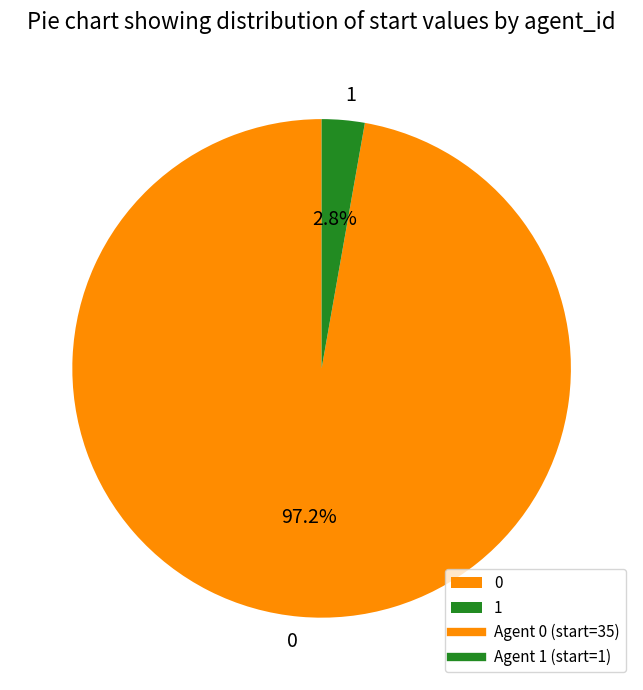

Count the number of slices in the pie.

2